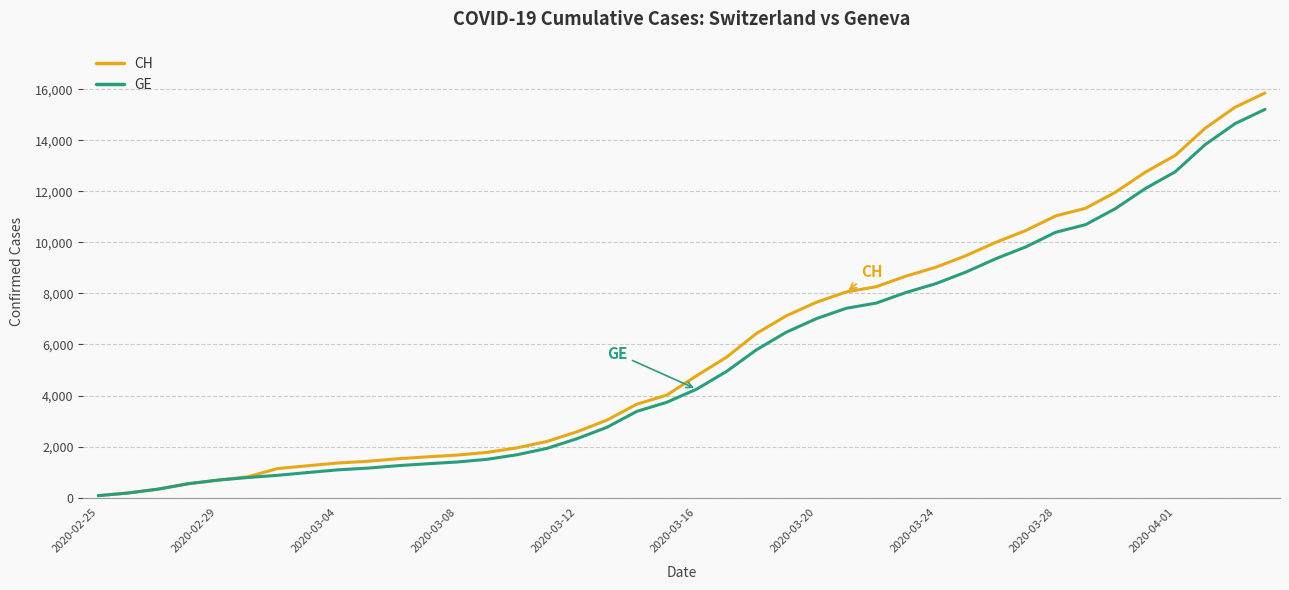

Which series has the largest range (max minus min)?

CH